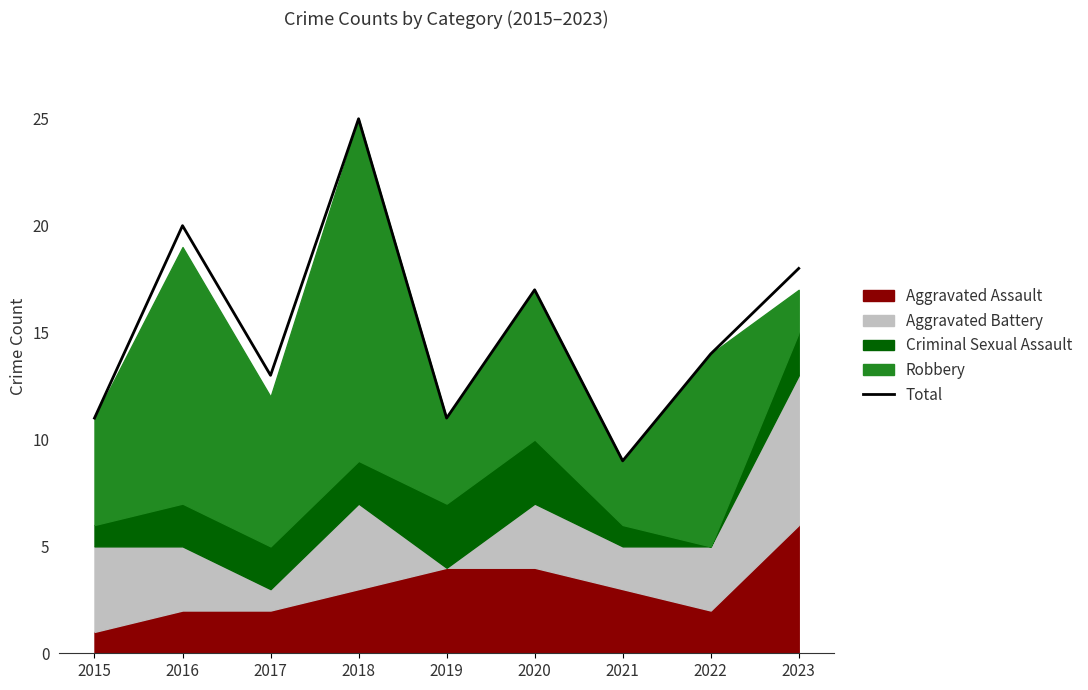

What is the smallest value displayed?

9